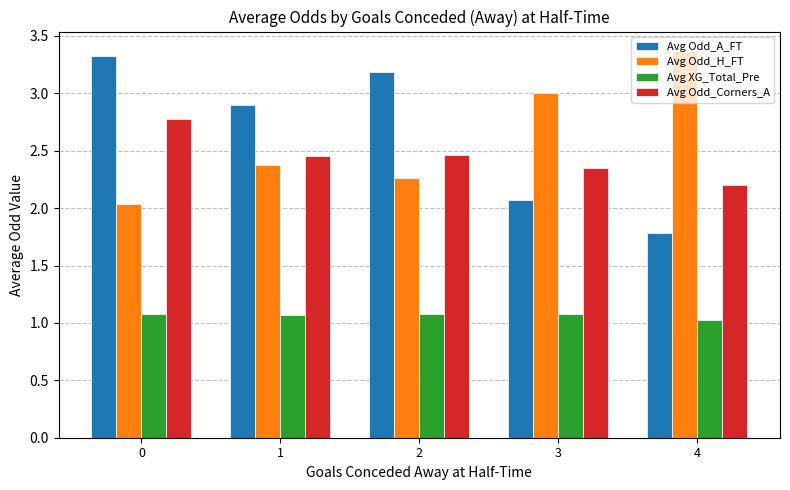

Are the bars grouped side by side (vs. stacked)?

Yes